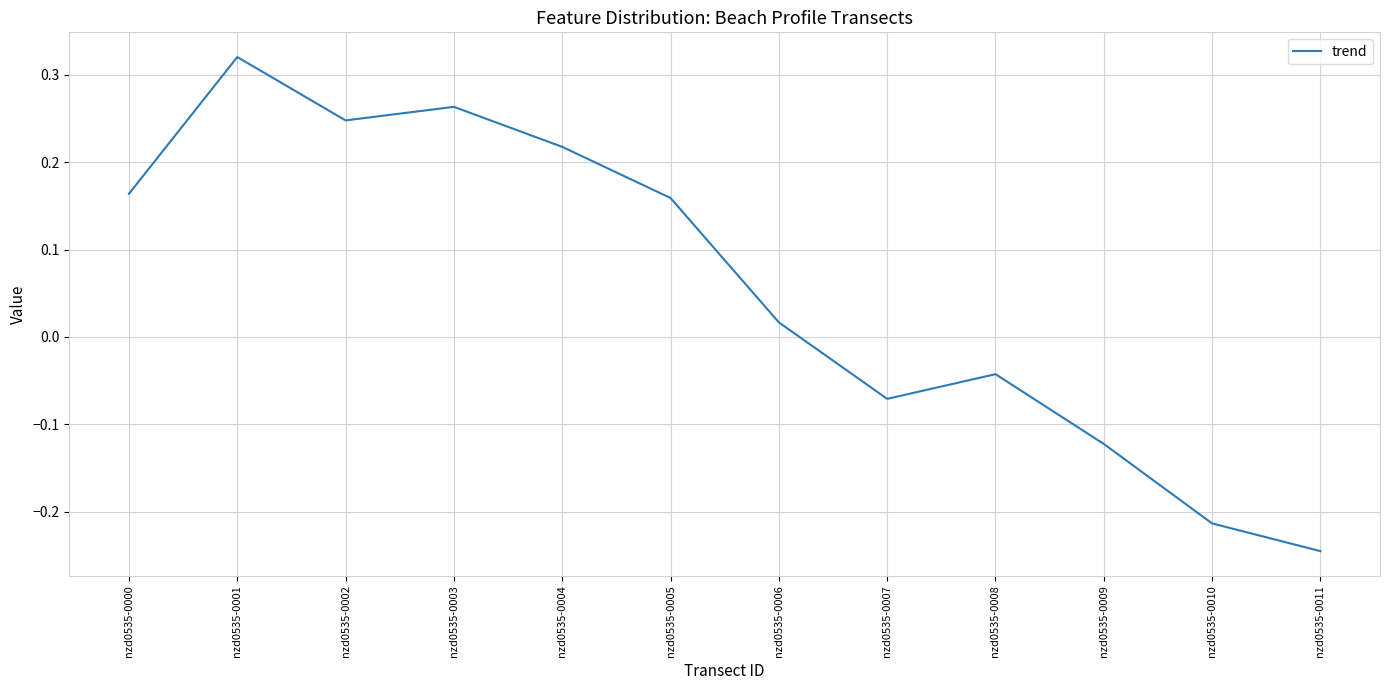

True or false: the data shows -0.0 at nzd0535-0007.

False